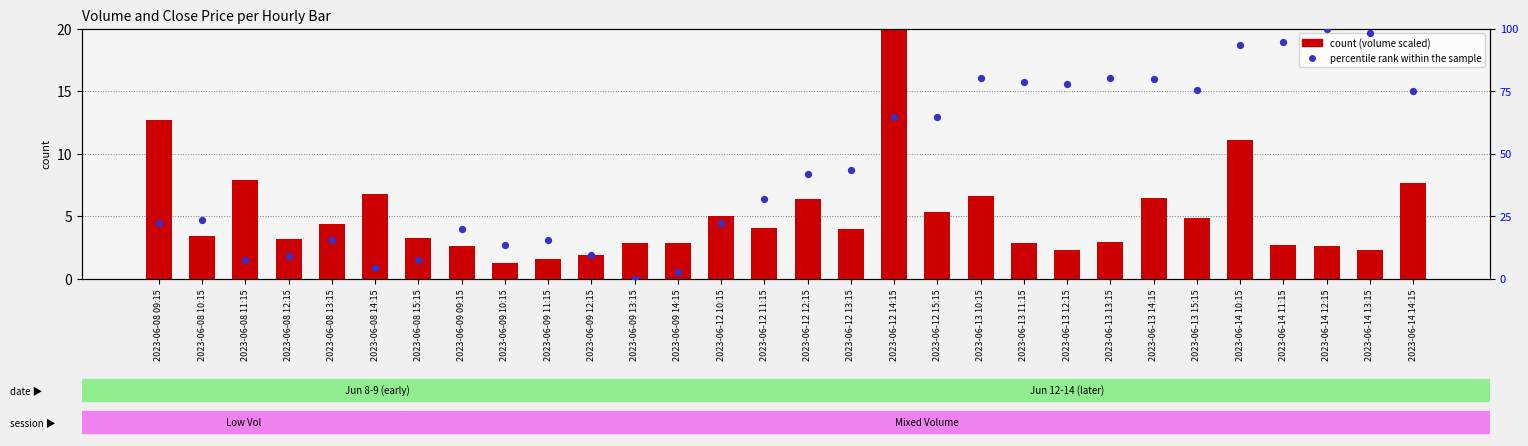

What is the total value across all series at 2023-06-13 10:15?

86.9